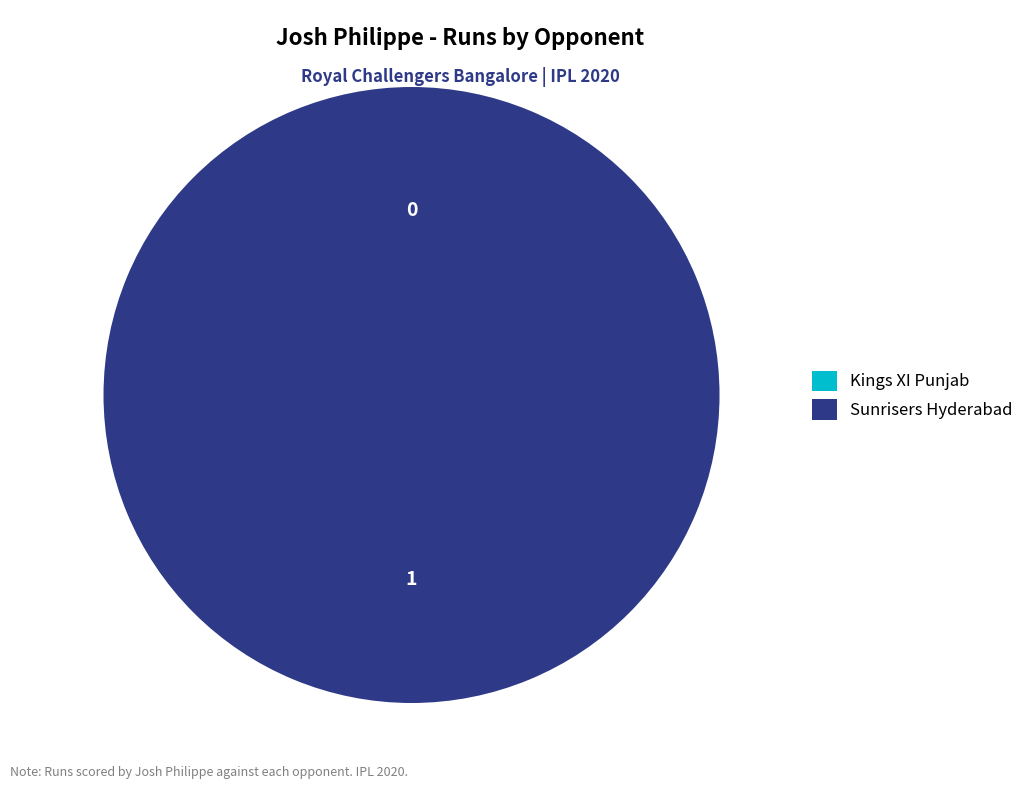

Is the sum of Sunrisers Hyderabad and Kings XI Punjab greater than half?

Yes